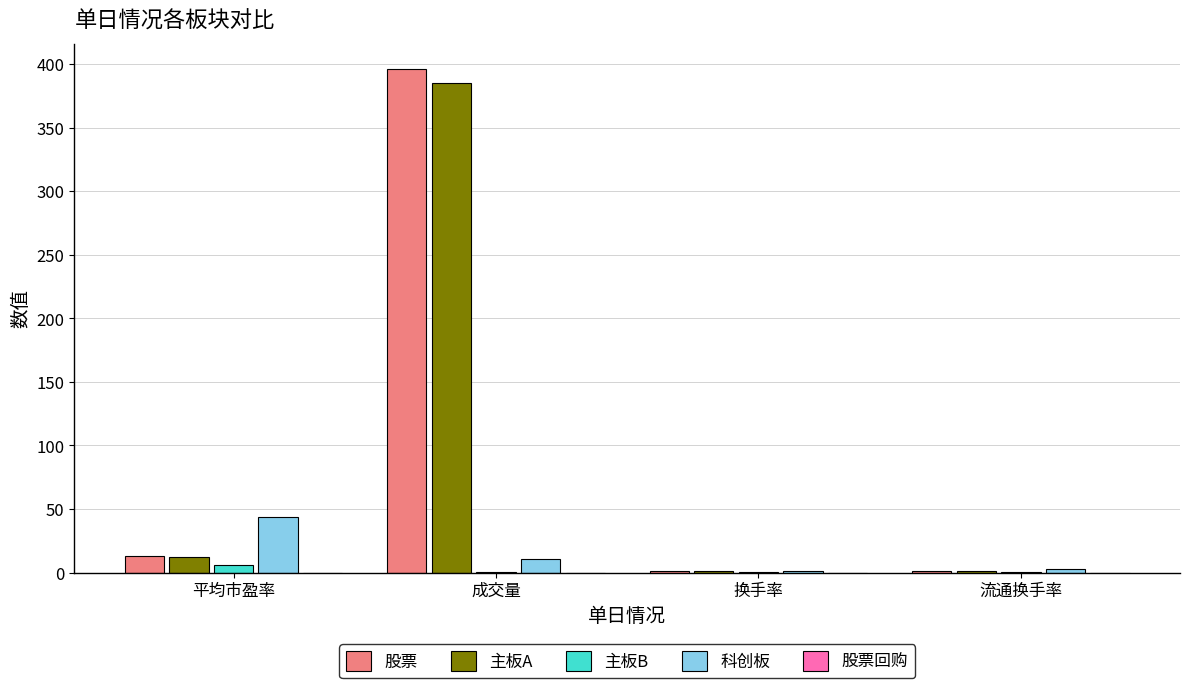

Does the chart contain stacked bars?

No